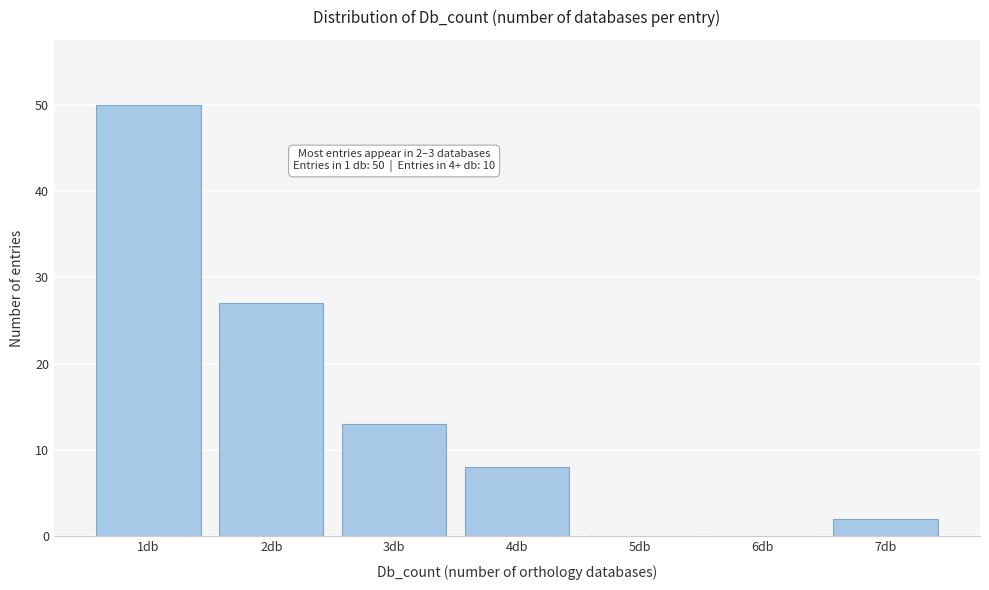

Reading right to left, list all the values displayed in this chart.

7db=2	6db=0	5db=0	4db=8	3db=13	2db=27	1db=50